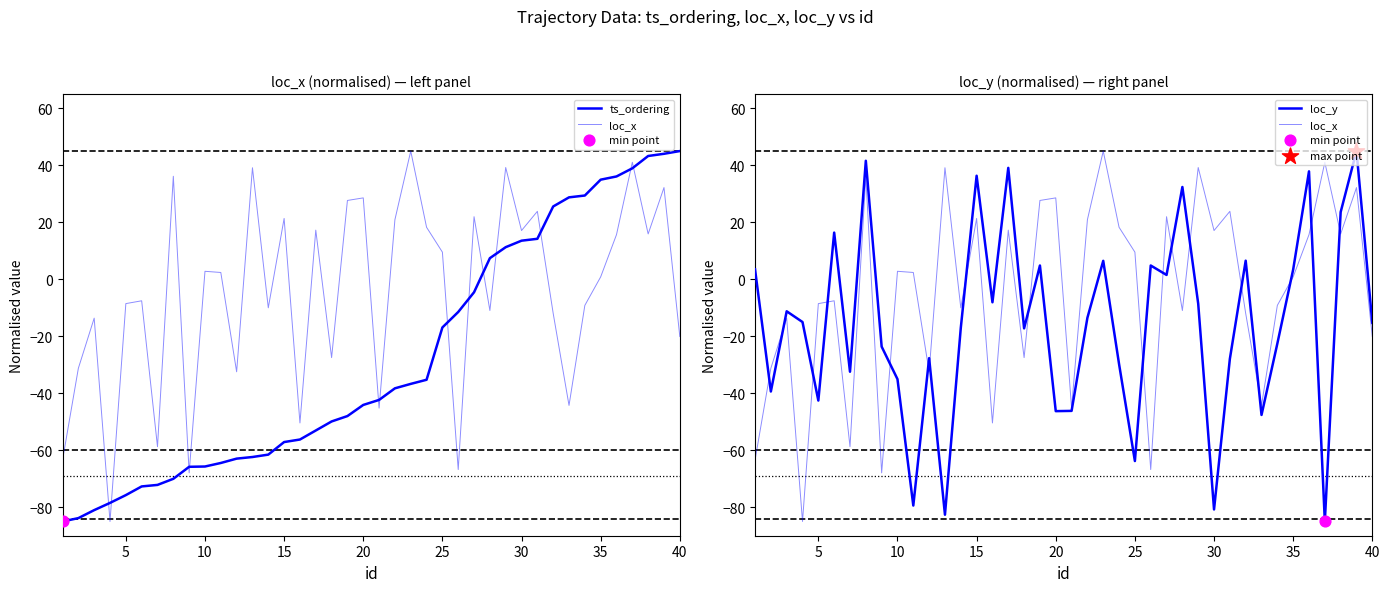

What are all the series names shown in the legend?

ts_ordering, loc_x, loc_y